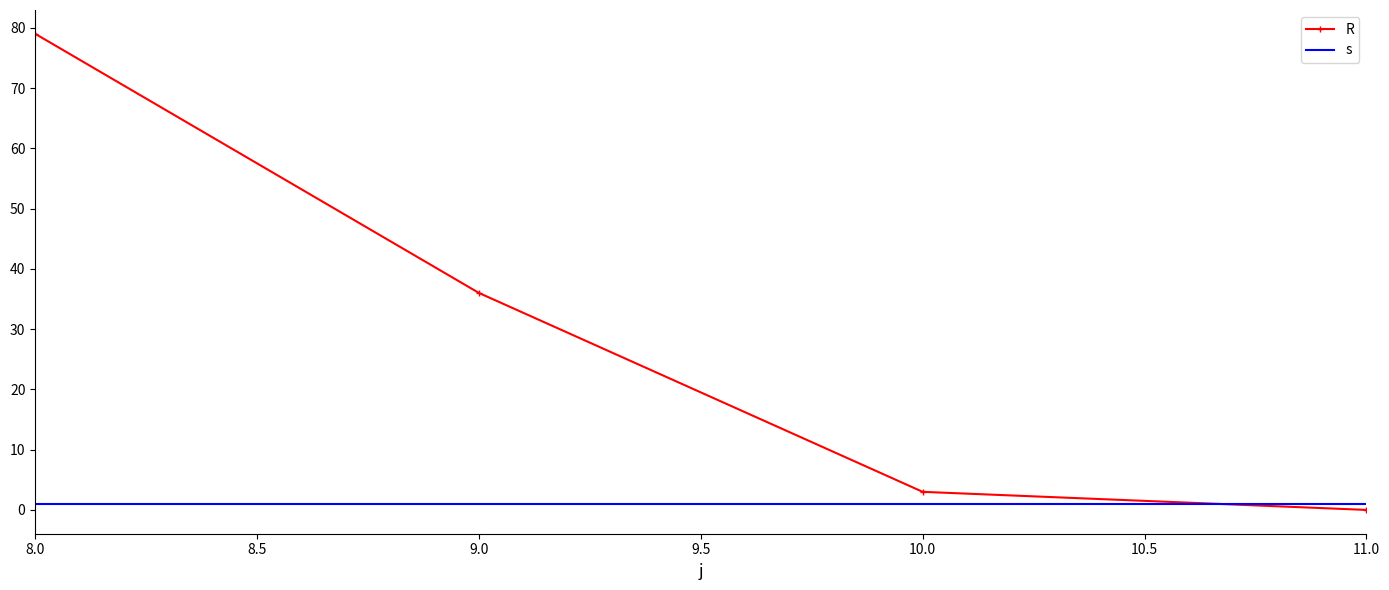

Which series has the largest total across all categories?

R